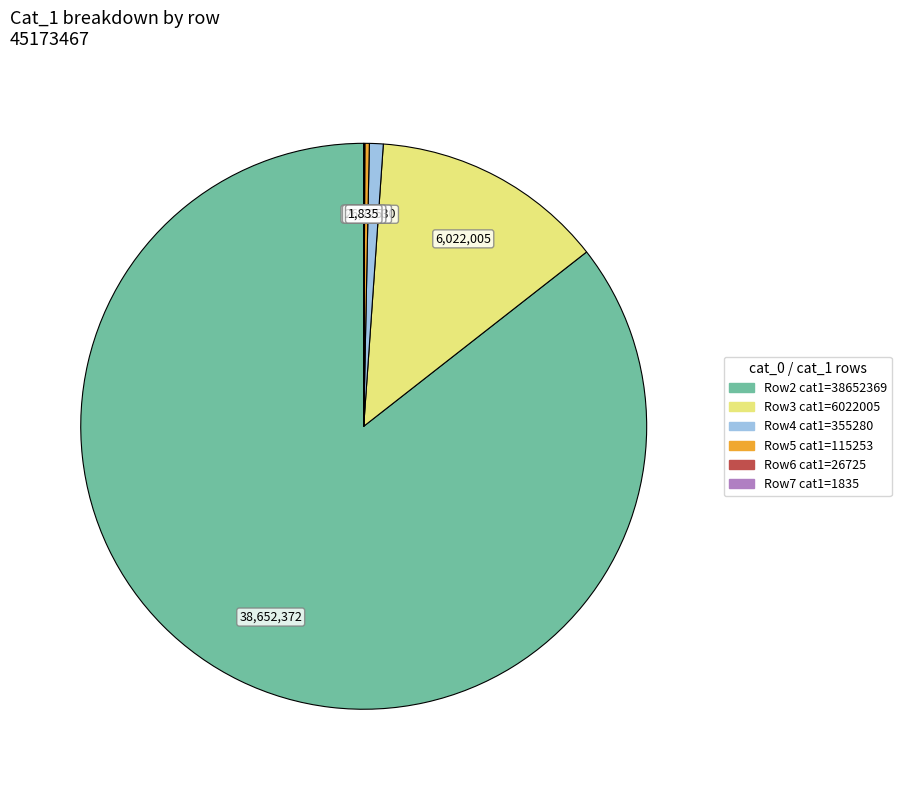

Does any single category account for the majority?

Yes